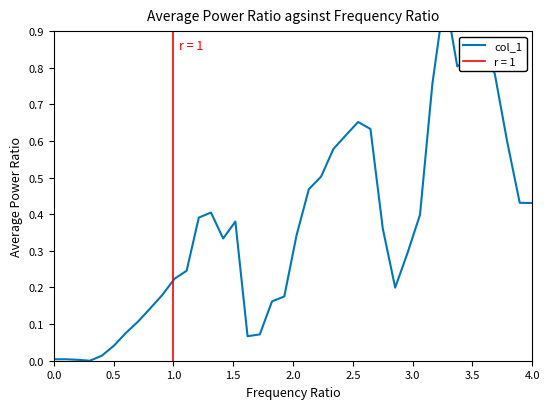

Reading left to right, what are all the values shown in this chart?

0.0	0.0	0.0	0.0	0.0	0.0	0.1	0.1	0.1	0.2	0.2	0.2	0.4	0.4	0.3	0.4	0.1	0.1	0.2	0.2	0.3	0.5	0.5	0.6	0.6	0.7	0.6	0.4	0.2	0.3	0.4	0.8	1.0	0.8	0.8	0.8	0.8	0.6	0.4	0.4